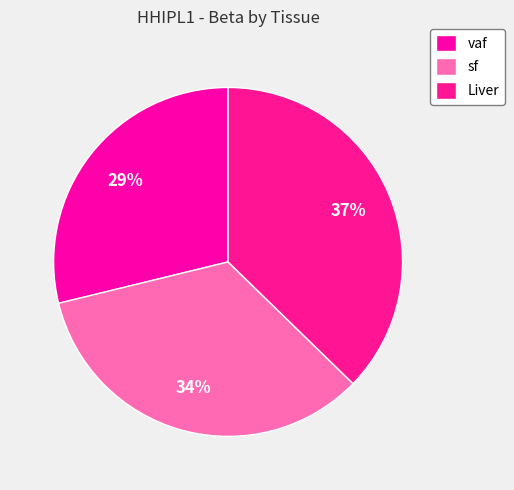

To the nearest percent, what percentage of the pie is Liver?

37%